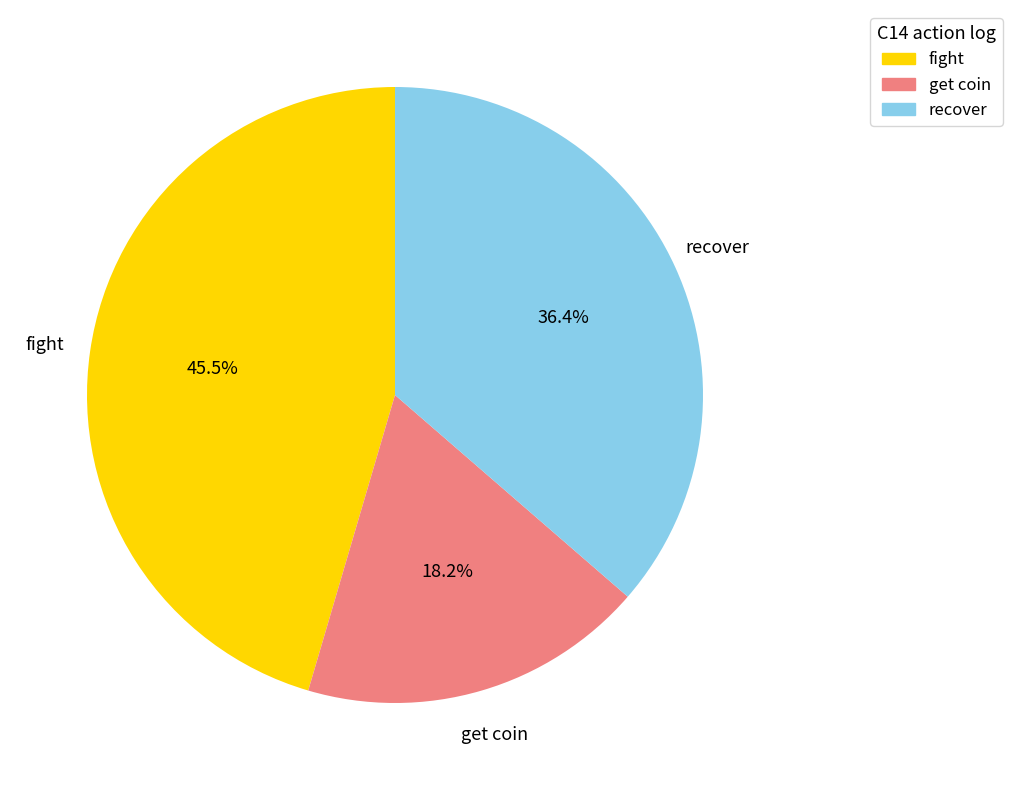

What is the ratio of the value at recover to the value at fight?

0.8